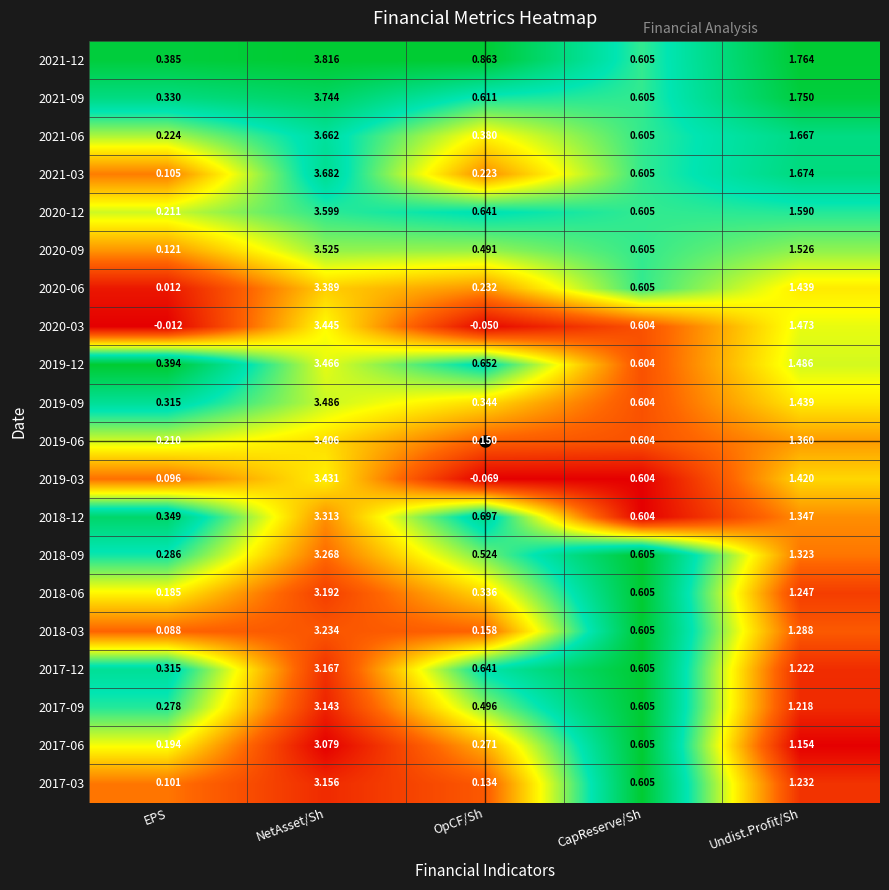

Where is 2020-09 nearest to the value 1?

CapReserve/Sh